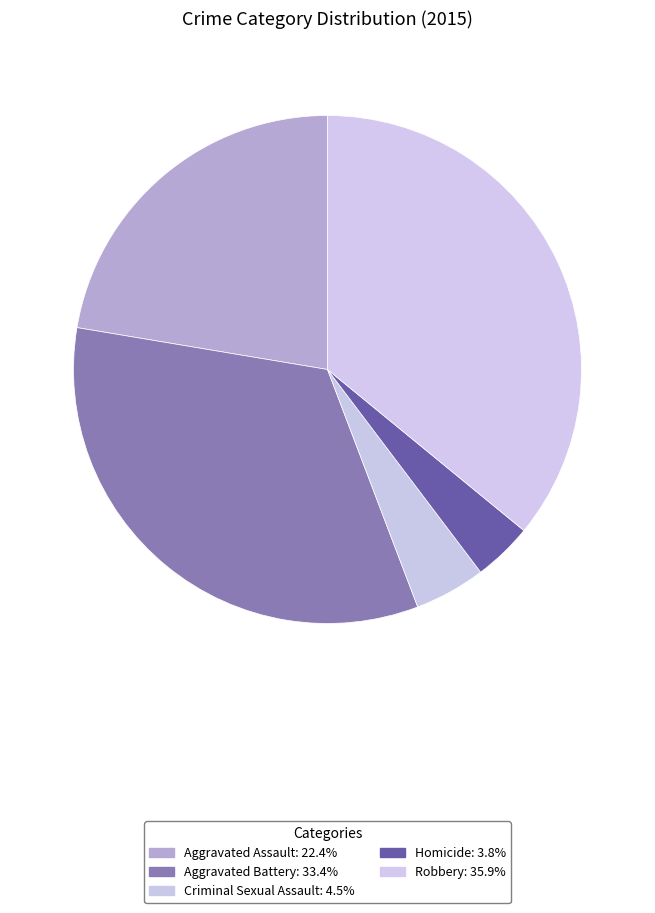

Which category has the smallest portion of the pie?

Homicide